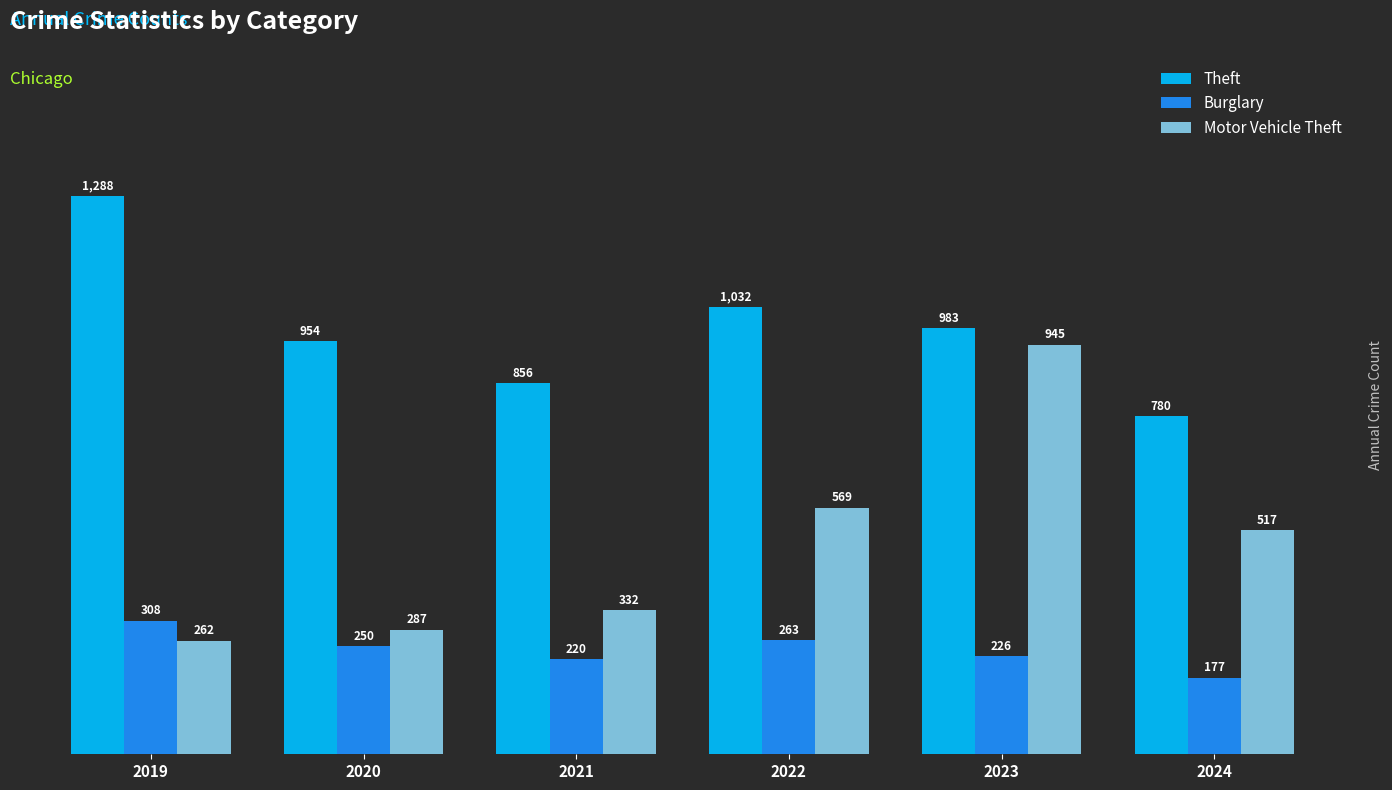

Which series has the widest spread of values?

Motor Vehicle Theft